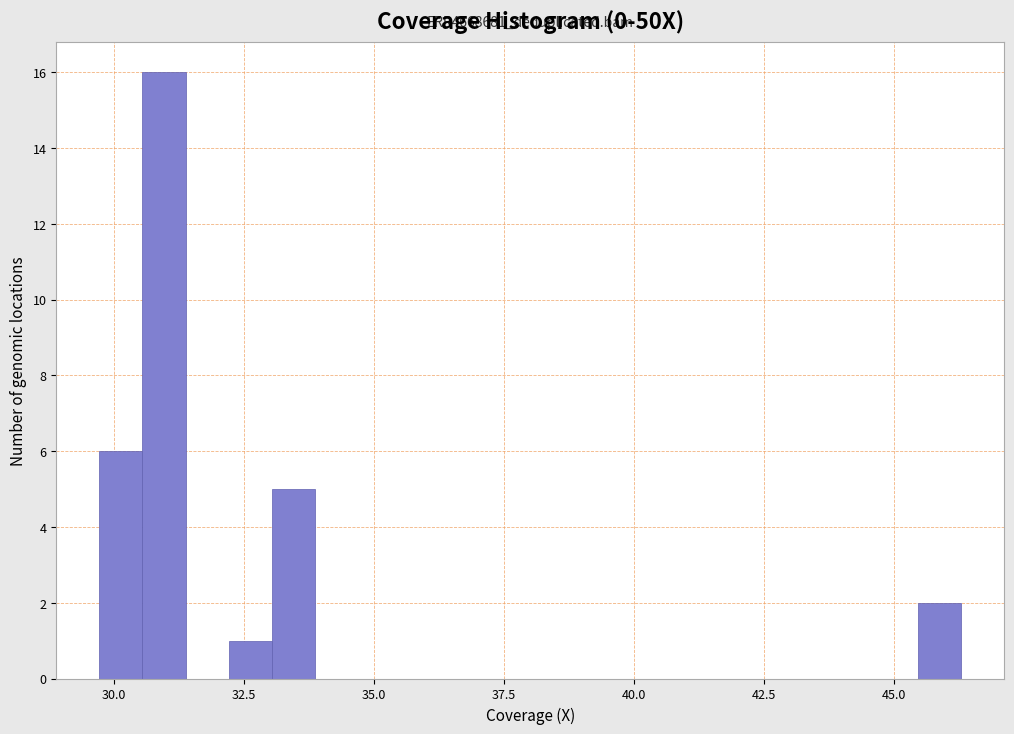

Around what value on the x-axis is the tallest bar? Give the approximate position of its centre, as read against the axis.

31.0